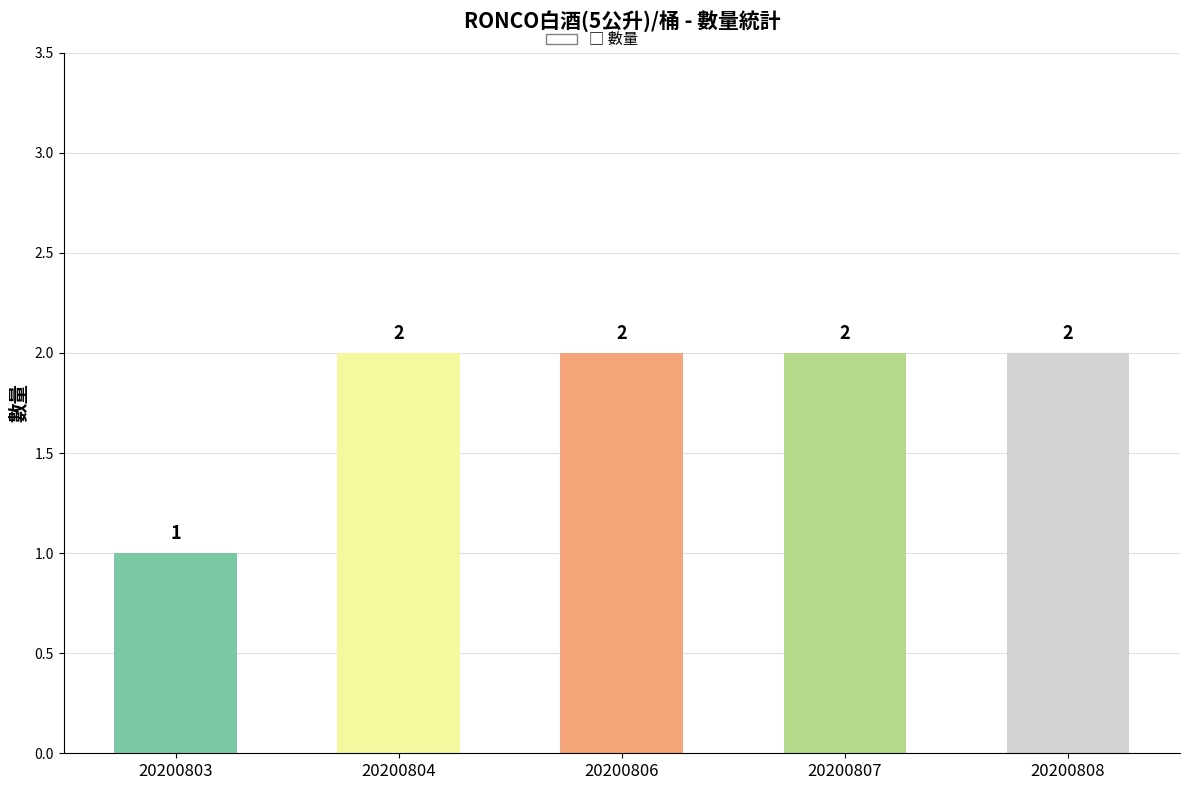

The chart shows a value of 1 at 20200808. True or false?

False